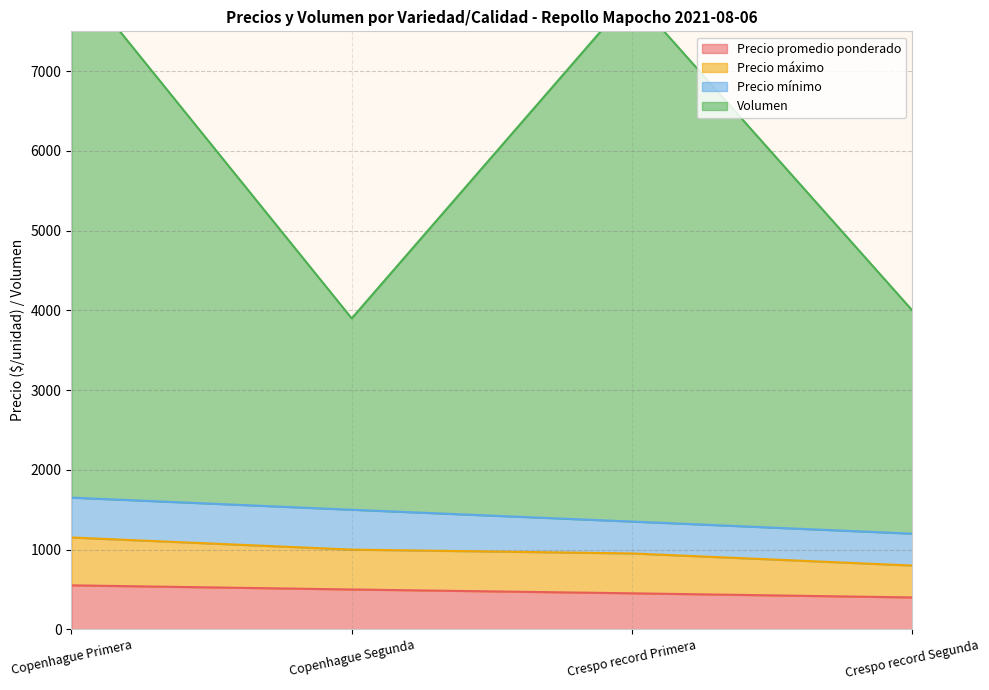

What position from the right is Crespo record Primera?

2